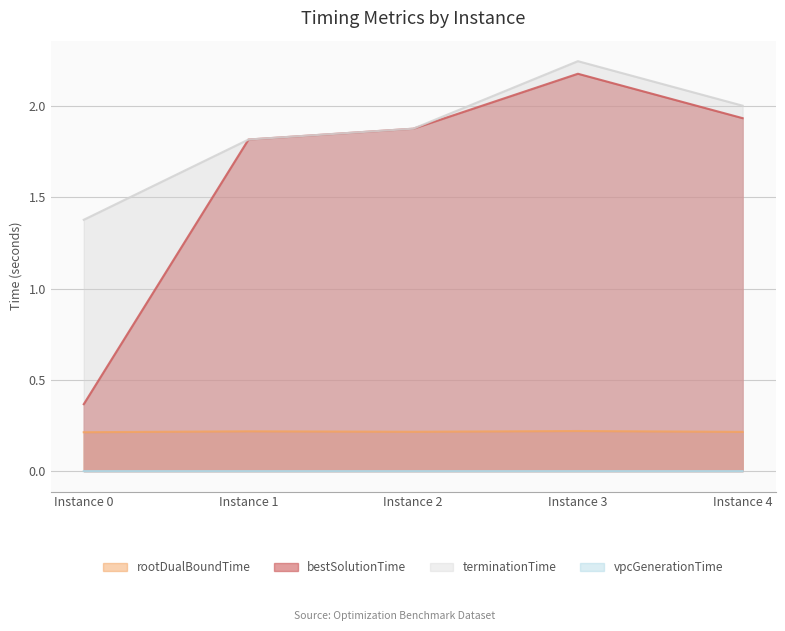

Which series changed the most between Instance 3 and Instance 4?

terminationTime